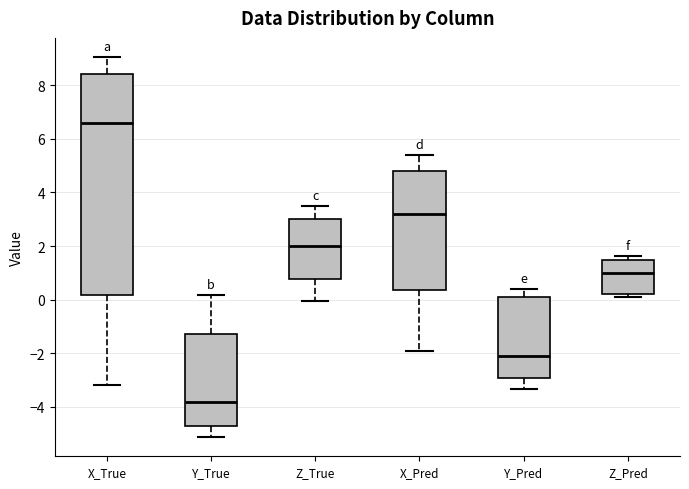

Comparing the boxes themselves (not the whiskers), which one is the tallest?

X_True